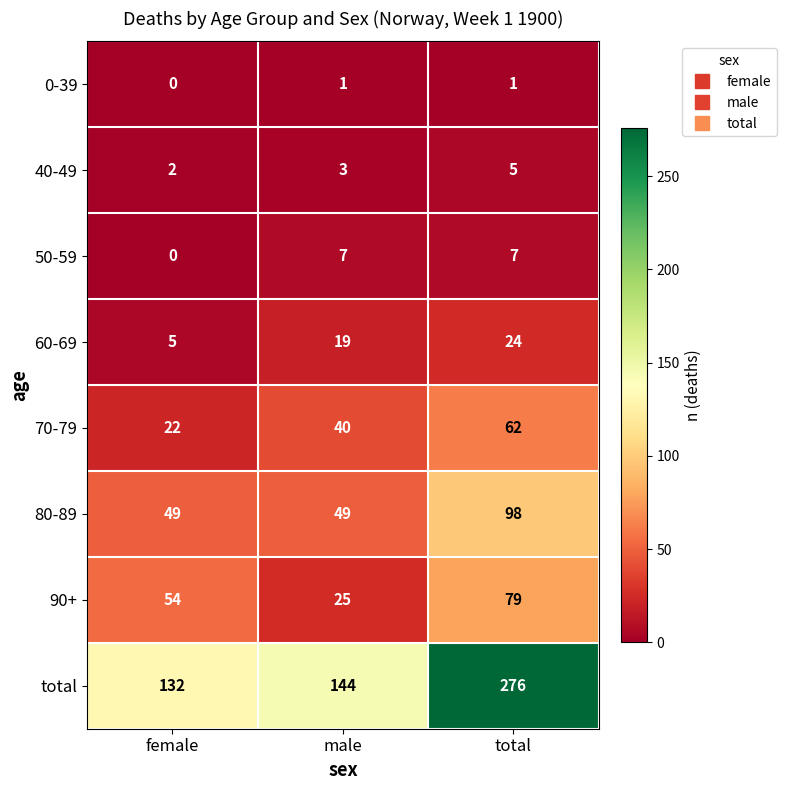

Which series has the widest spread of values?

total